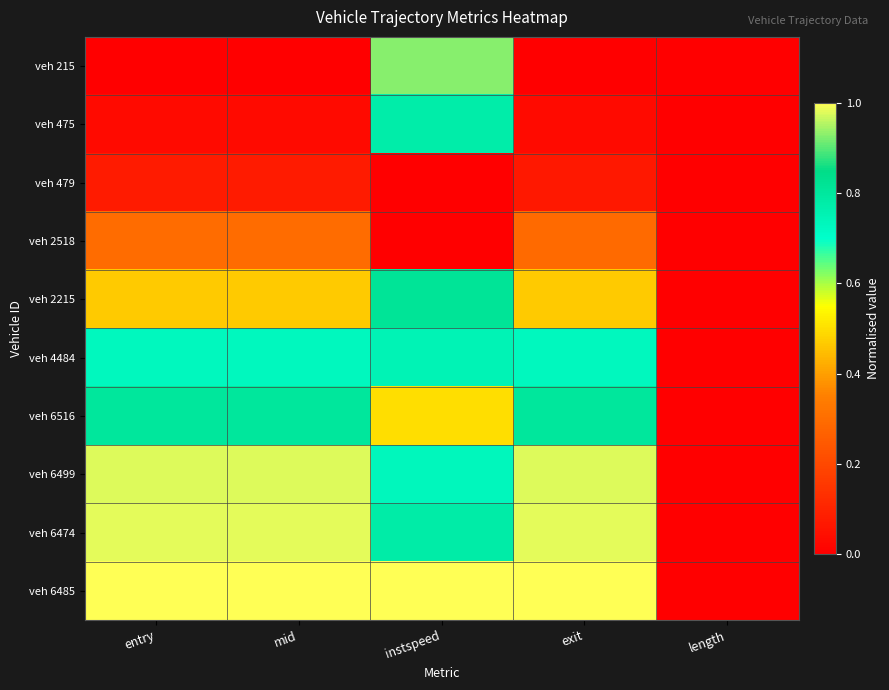

At how many categories does at least one series exceed 0?

4